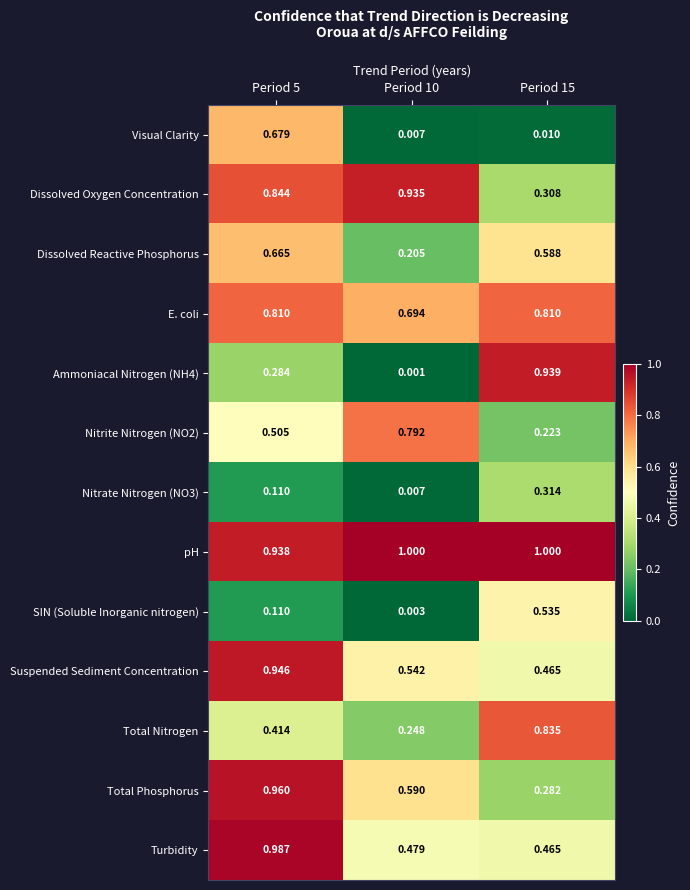

Which series has the largest total across all categories?

pH